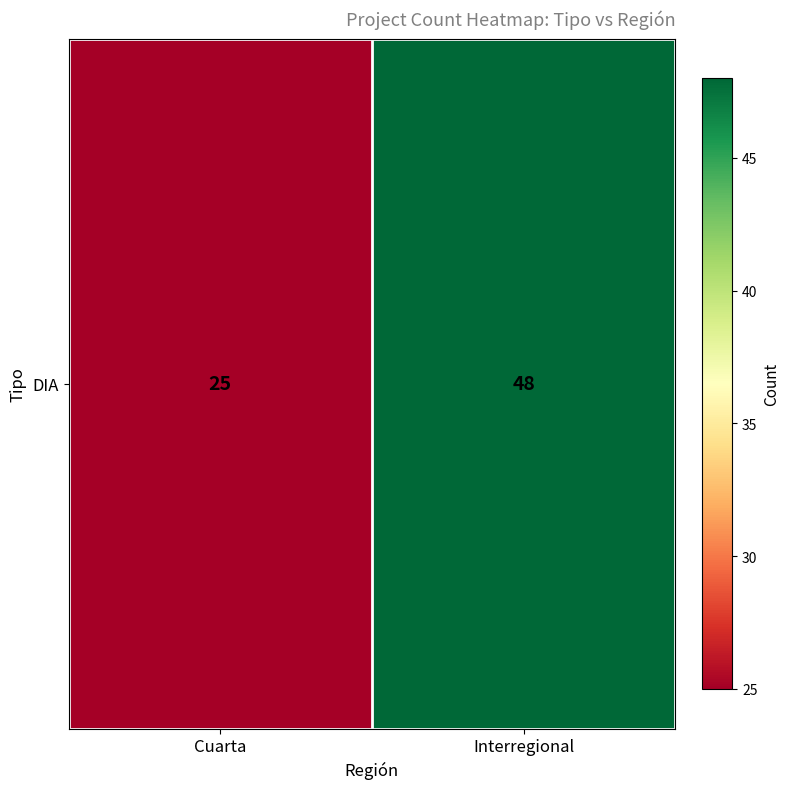

Reading right to left, list all the values displayed in this chart.

Interregional=48	Cuarta=25